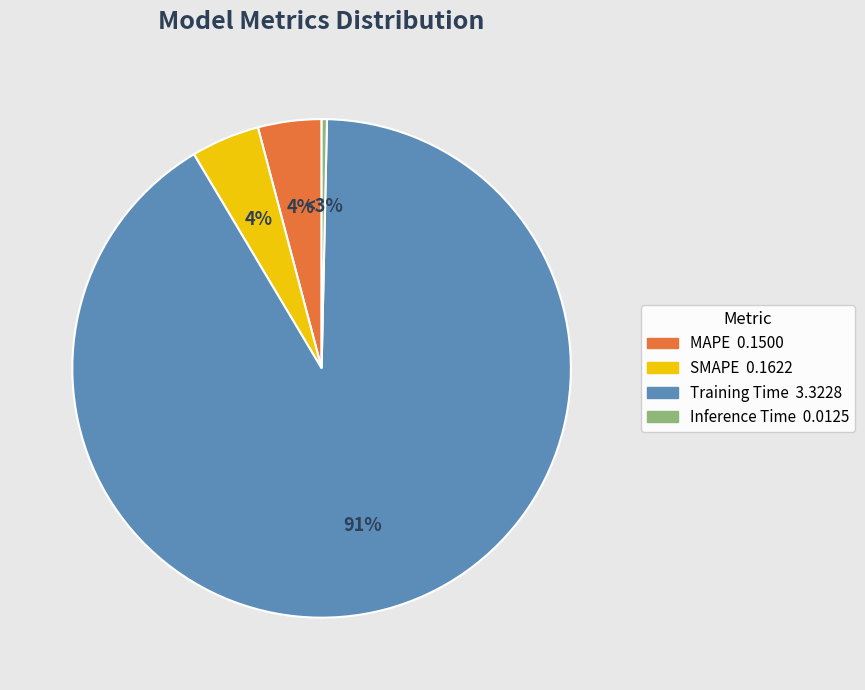

How much of the chart is everything except Training Time?

8.9%